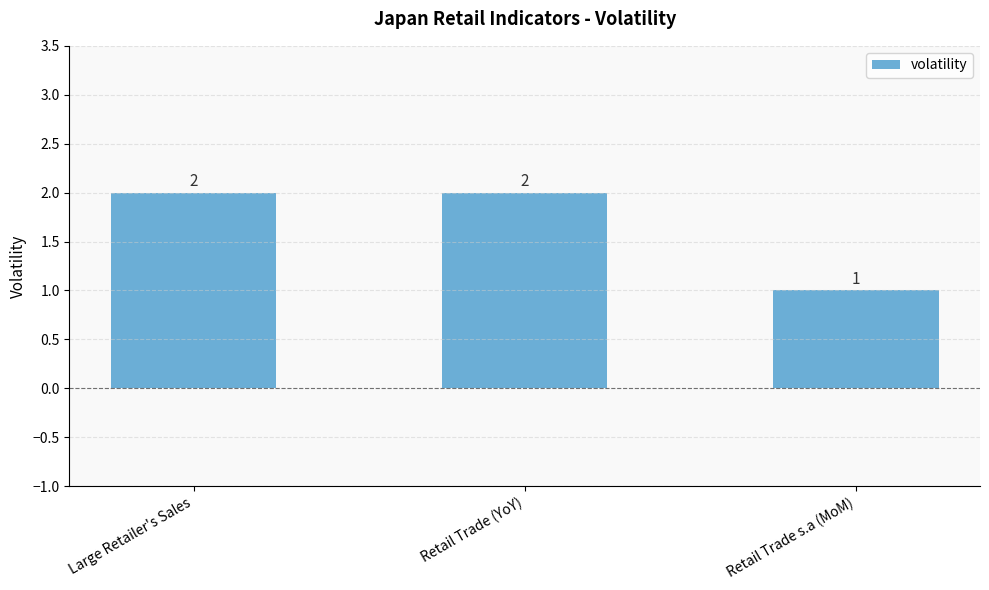

Count the values in the range 1 to 2.

3